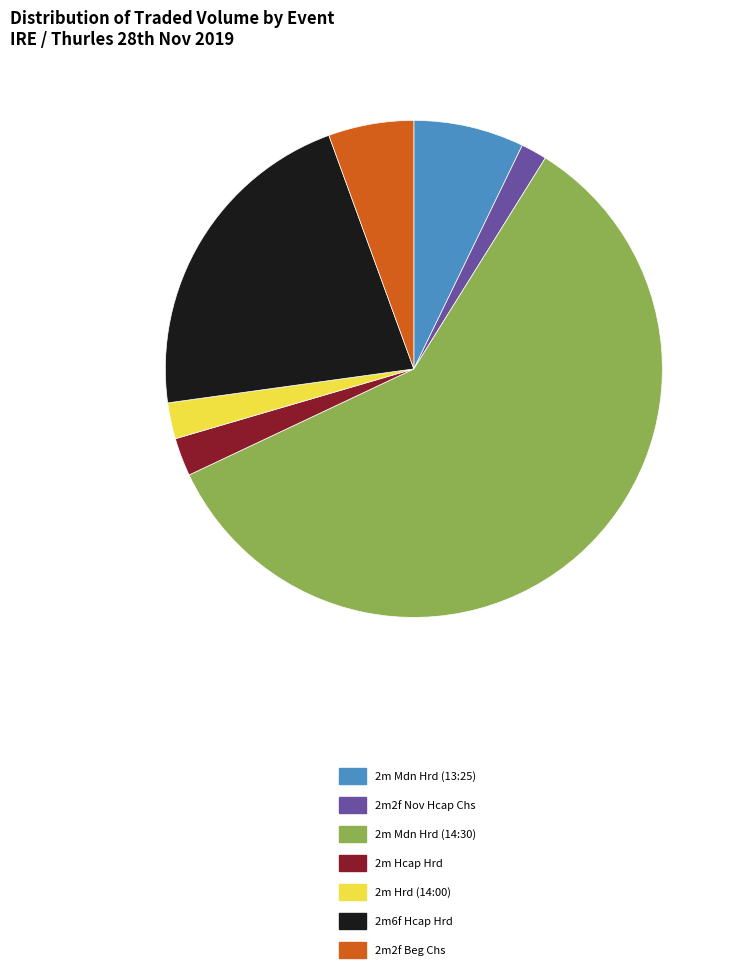

Which has a higher value, 2m6f Hcap Hrd or 2m Hcap Hrd?

2m6f Hcap Hrd